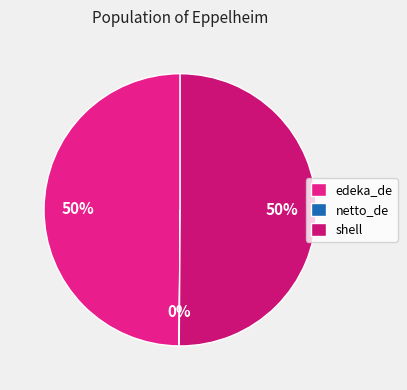

To the nearest percent, what percentage of the pie is edeka_de?

50%